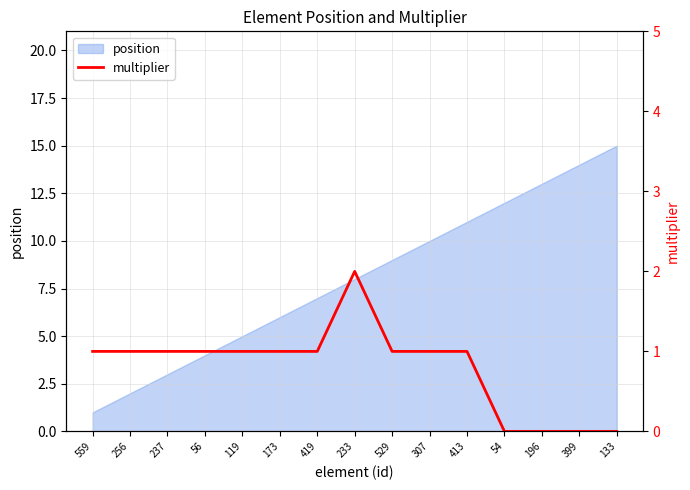

Rank the categories by position value from highest to lowest.

133, 399, 196, 54, 413, 307, 529, 233, 419, 173, 119, 56, 237, 256, 559